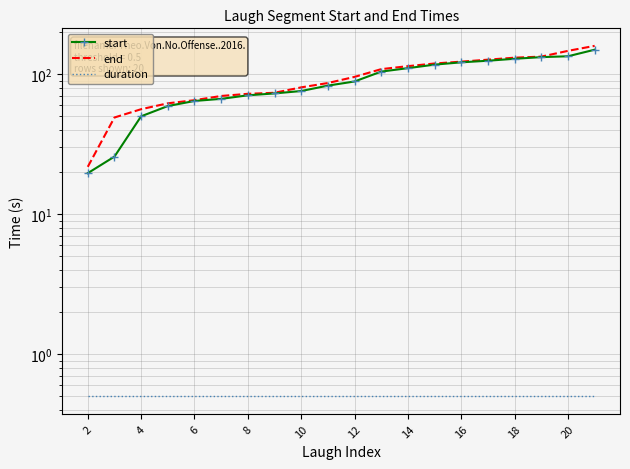

Read the start value at 19.

149.5